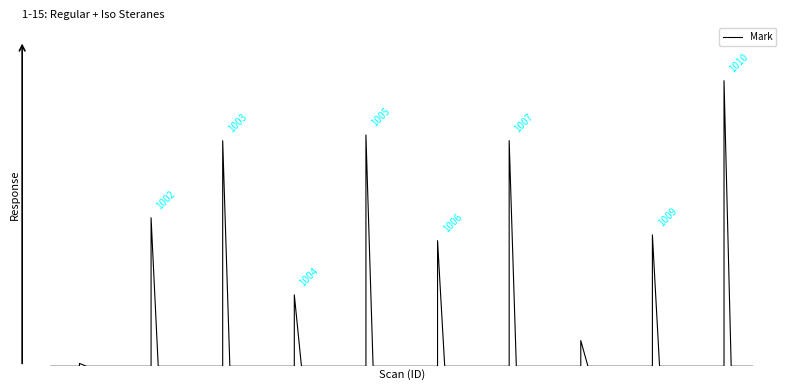

The value at 1004 is 25. True or false?

True